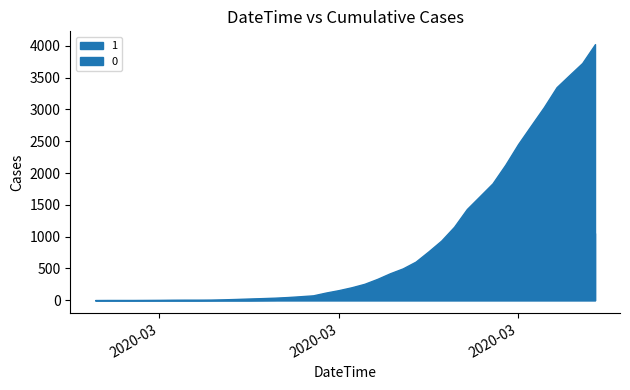

What is the sum of the 0 values at 2020-04-02 and 2020-03-28?

1356